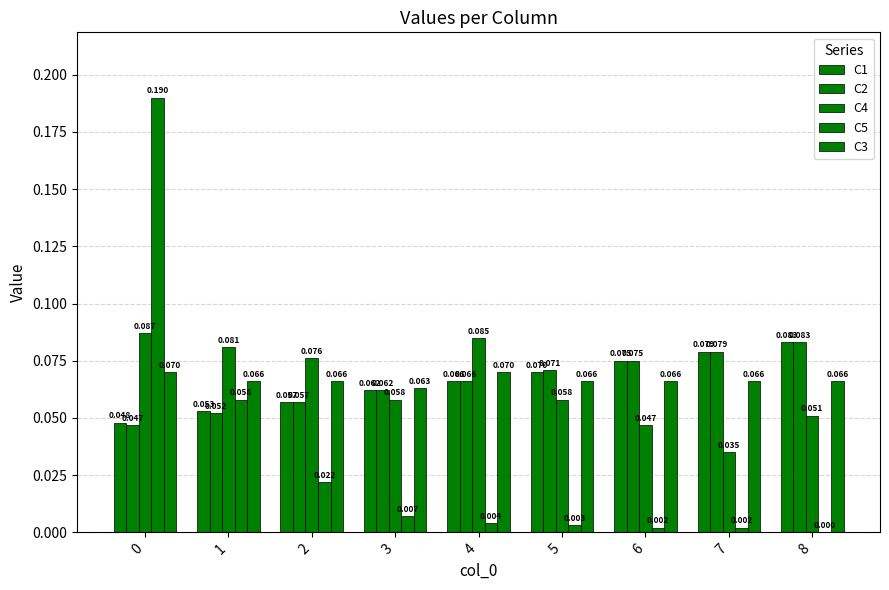

Rank the series at 4 from highest to lowest value.

C4, C3, C1, C2, C5